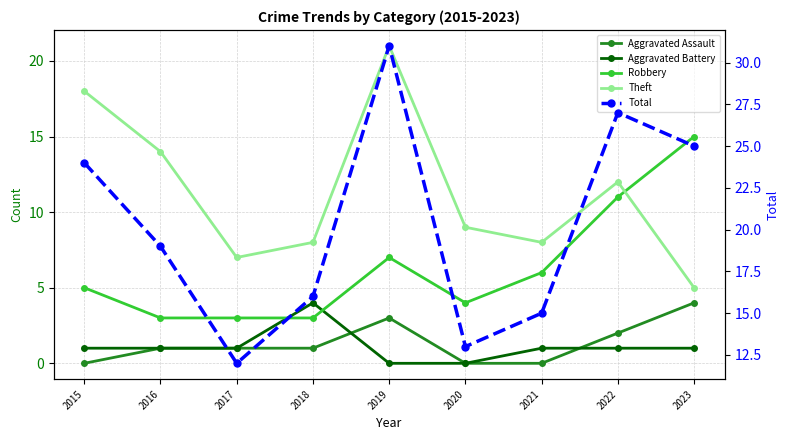

How many interior local peaks does the Total series have?

2